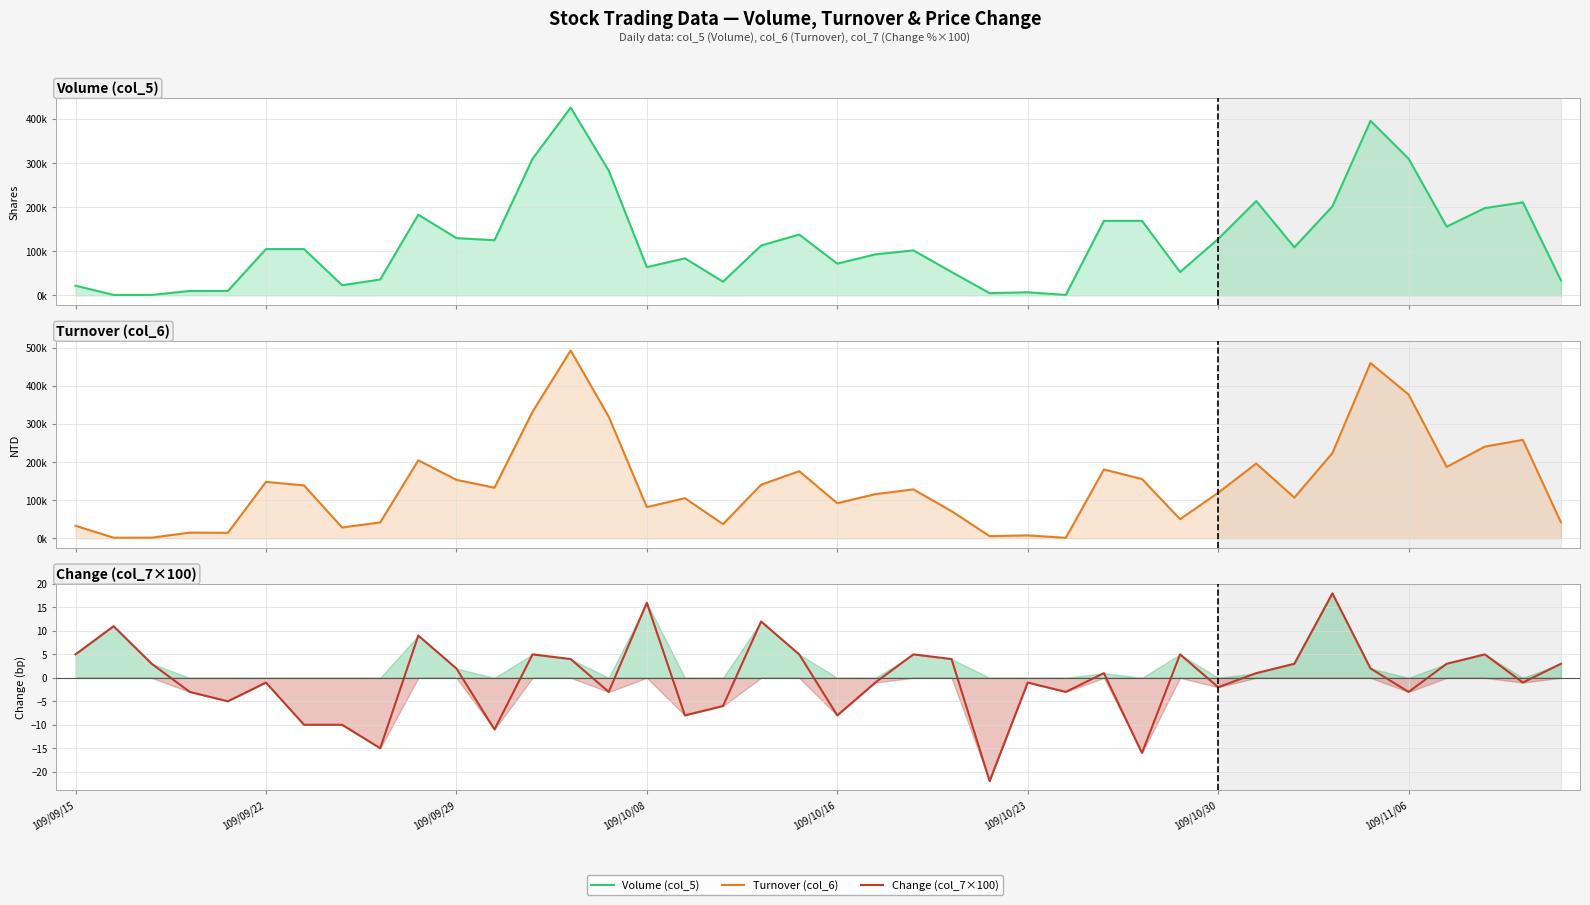

Which series has the largest range (max minus min)?

Turnover (col_6)